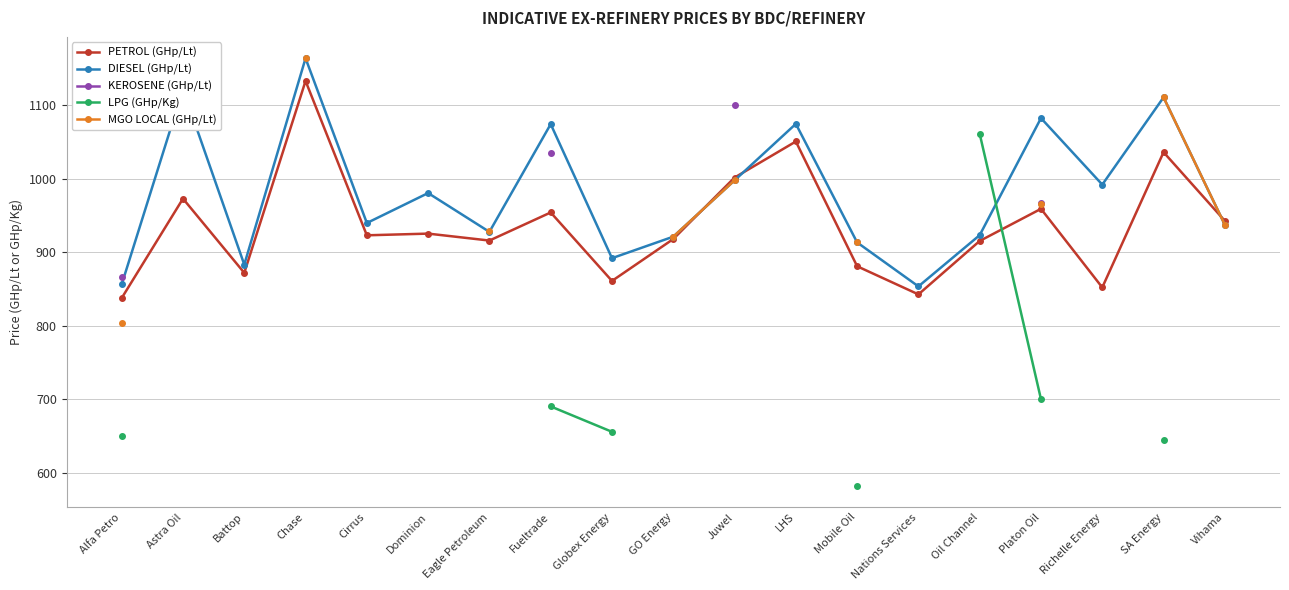

How many lines are shown in the chart?

5